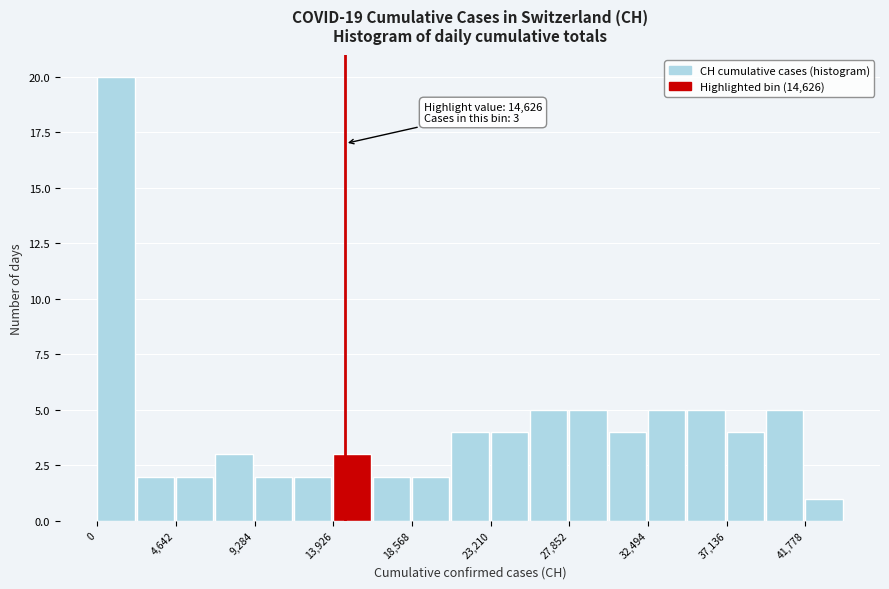

Which range on the x-axis has the tallest bar?

0 to 2500